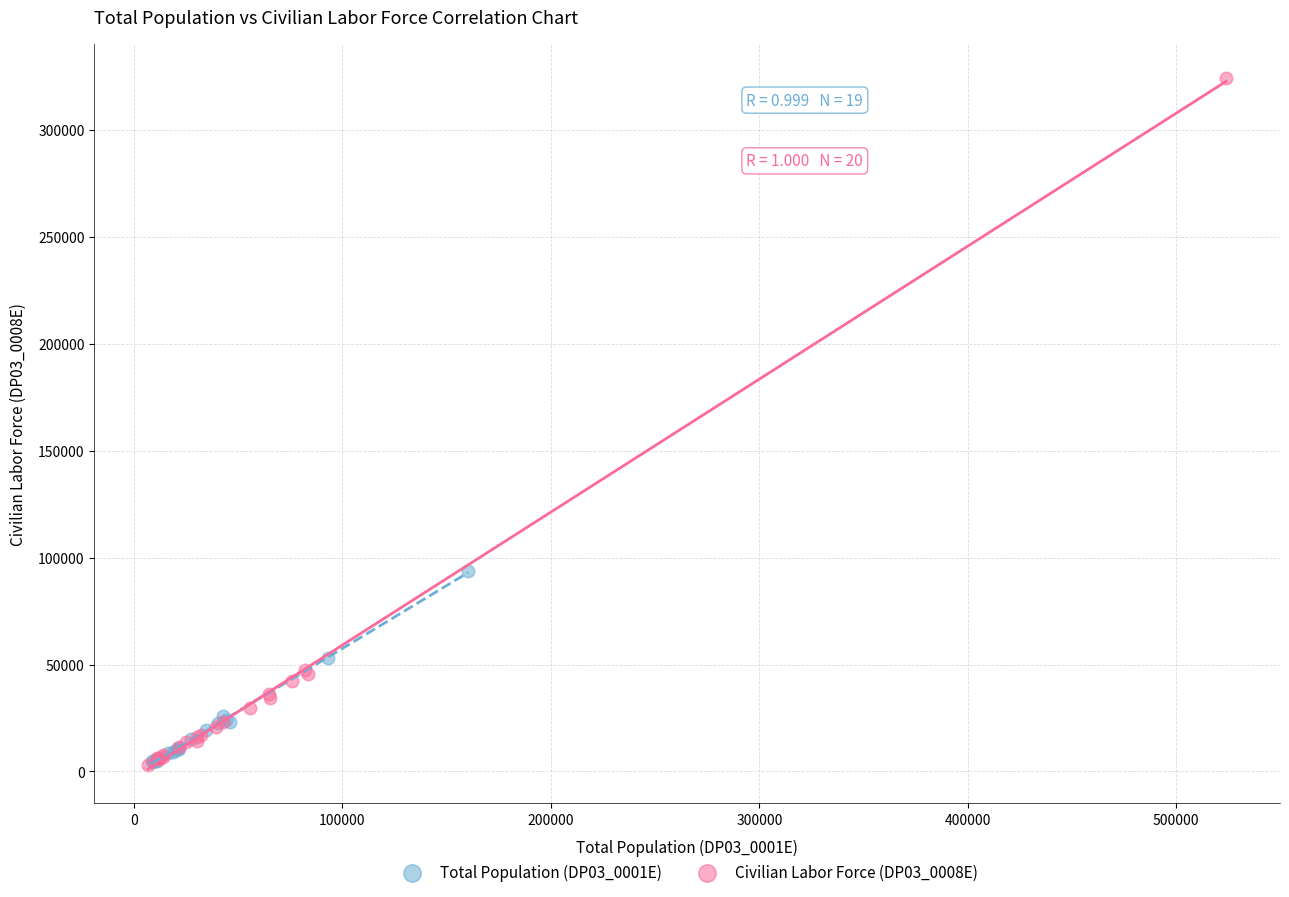

Which series contains the highest Y value?

Civilian Labor Force (DP03_0008E)